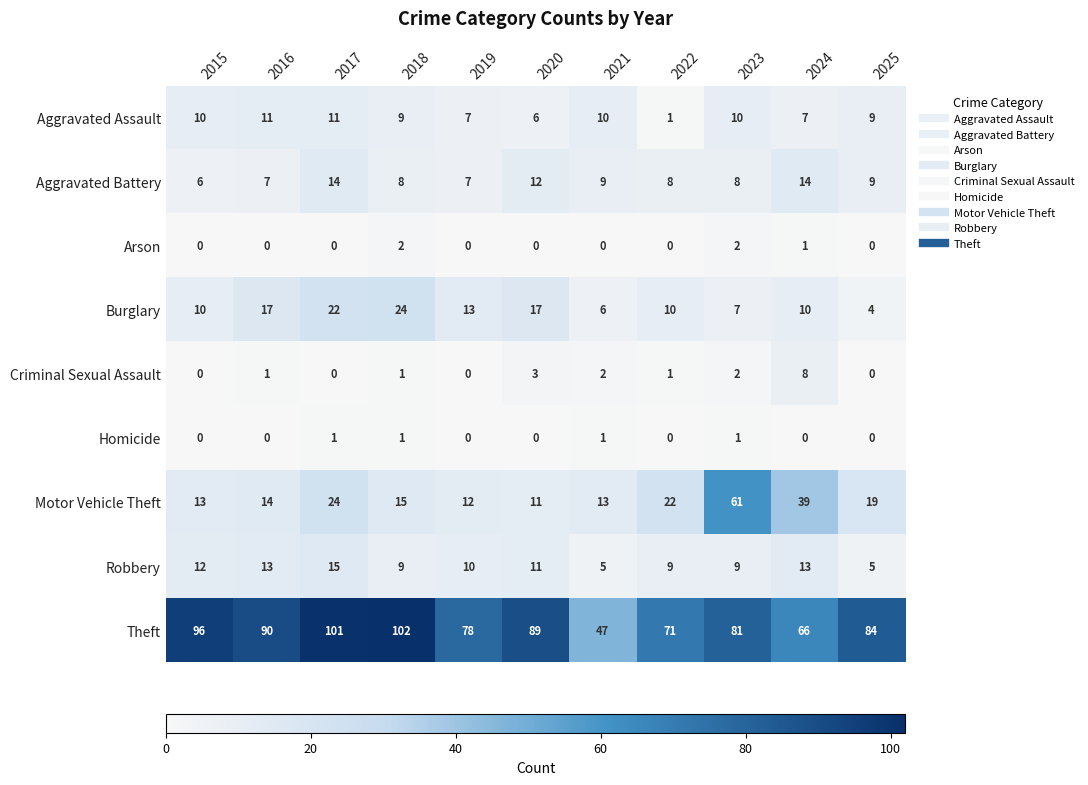

True or false: Criminal Sexual Assault has a value of 3 at 2021.

False